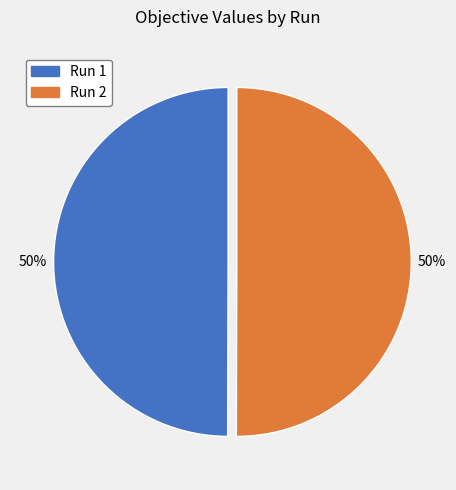

How many slices are in this pie chart?

2